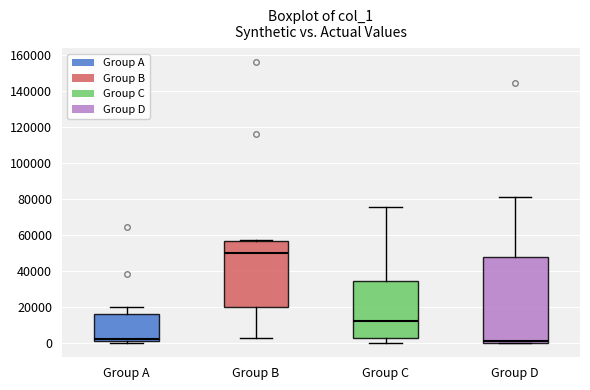

Reading left to right, read every box against the y-axis: the position of its median line, the range the box covers, and the ends of its whiskers. The values are not printed on the chart, so give them approximately, as read against the axis.

Group A: median 2000 (just above the box's lower edge), box 2000 to 16000, whiskers 0 to 20000
Group B: median 50000, box 20000 to 56000, whiskers 2000 to 56000
Group C: median 12000, box 2000 to 34000, whiskers 0 to 76000
Group D: median 2000, box 0 to 48000, whiskers 0 to 80000